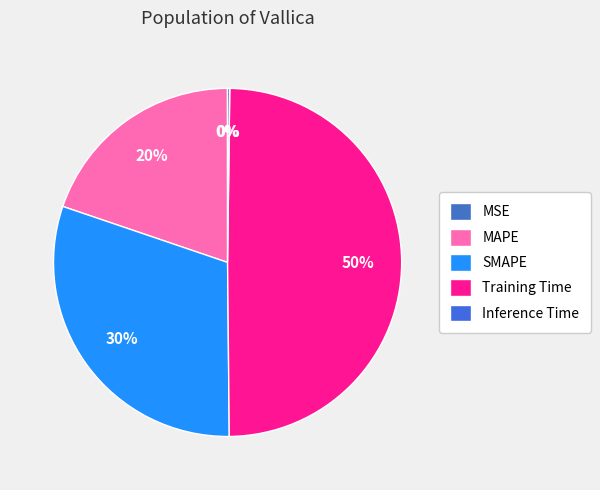

Which category has the smallest portion of the pie?

MSE